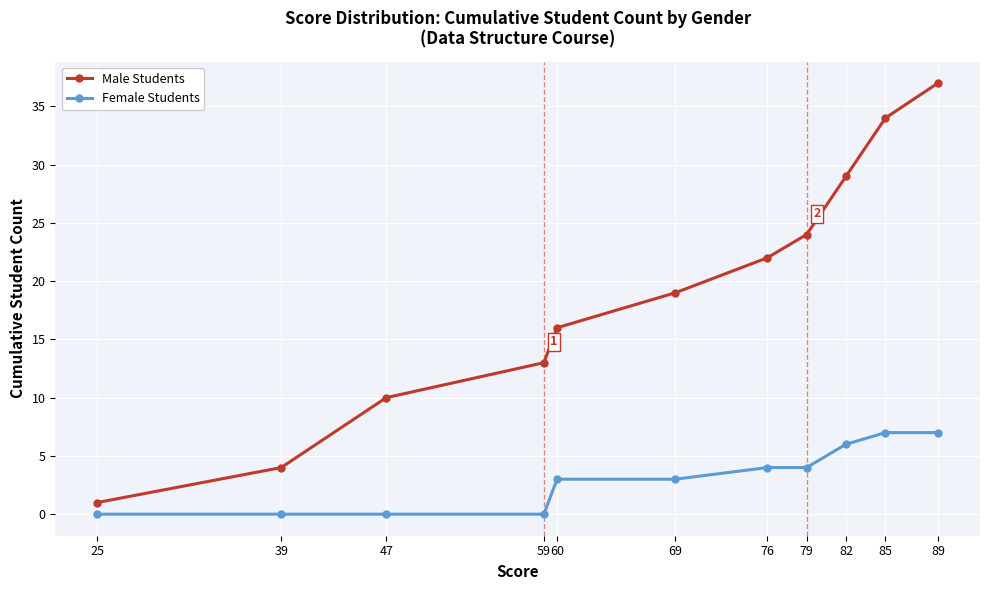

True or false: Female Students and Male Students cross at least once.

False